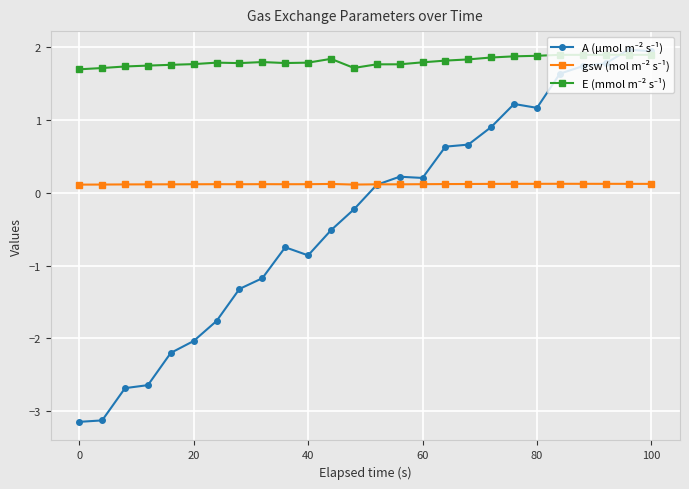

Is this an area chart (filled region under the line)?

No